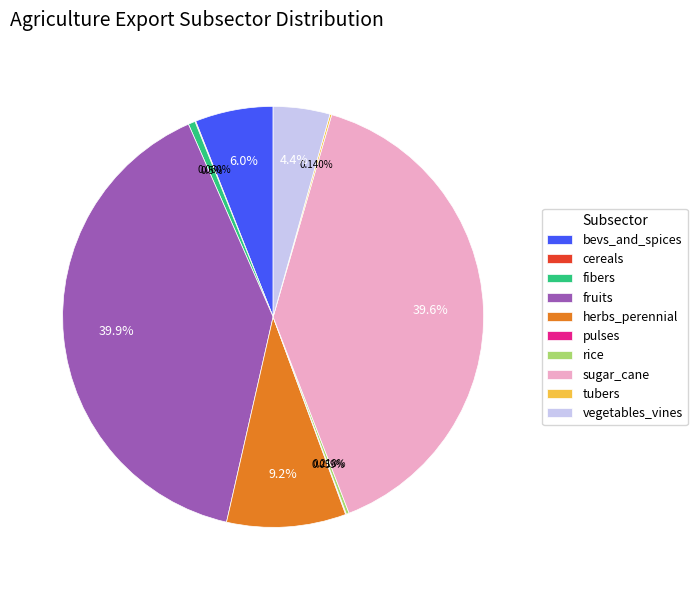

What is the ratio of the value at sugar_cane to the value at fruits?

1.0